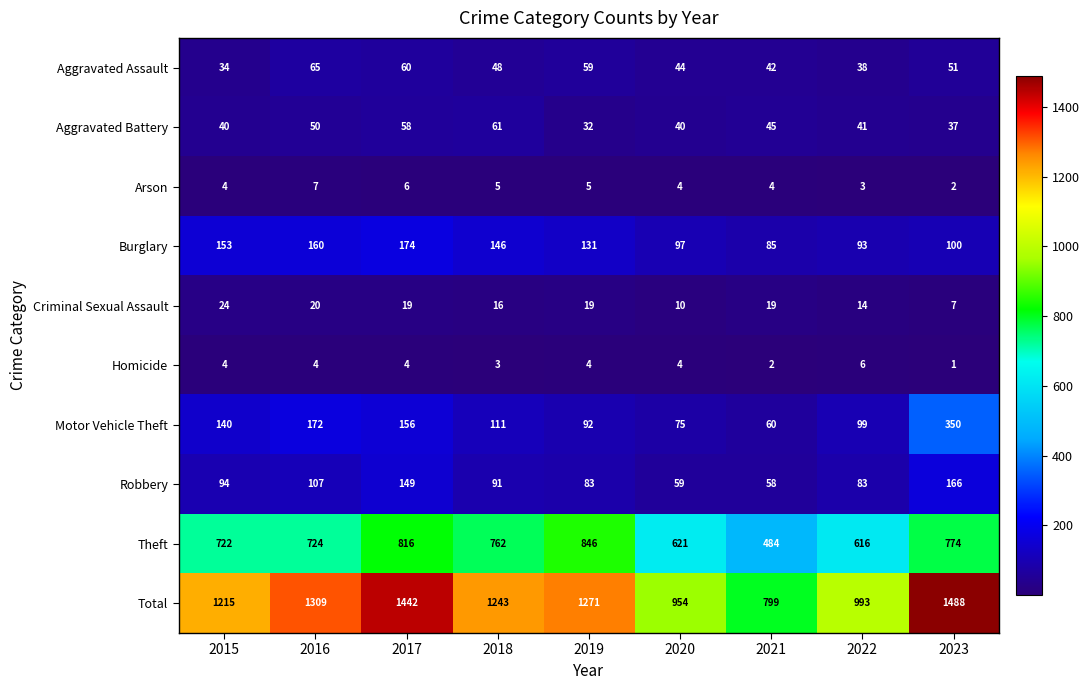

At which label does Arson reach its minimum?

2023